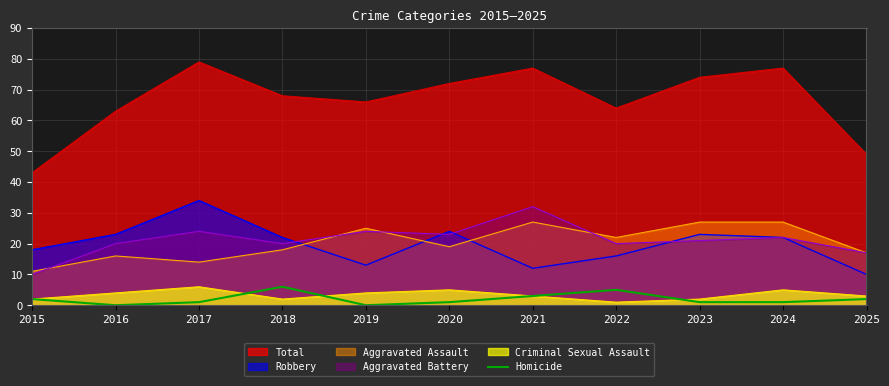

What is the difference between the highest and lowest values at 2019?

66